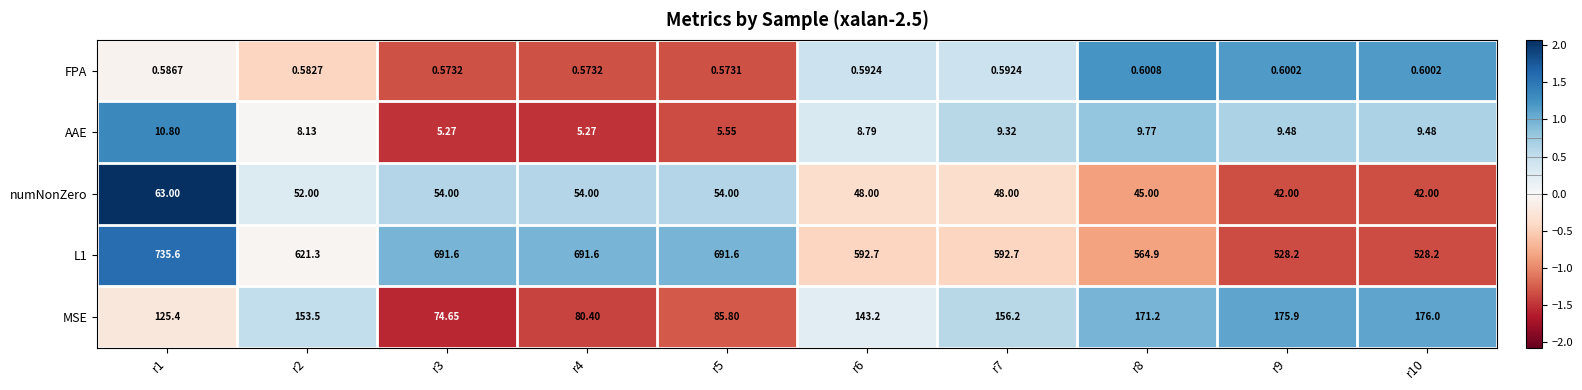

Which label corresponds to the largest value in the chart?

r1